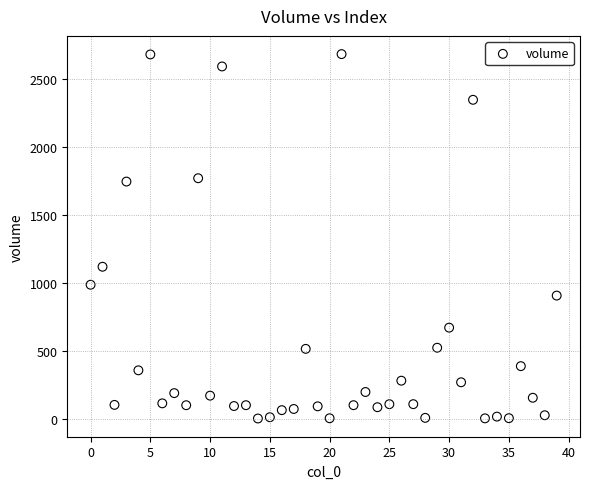

What Y value in the scatter plot is closest to 1342?

1118.3